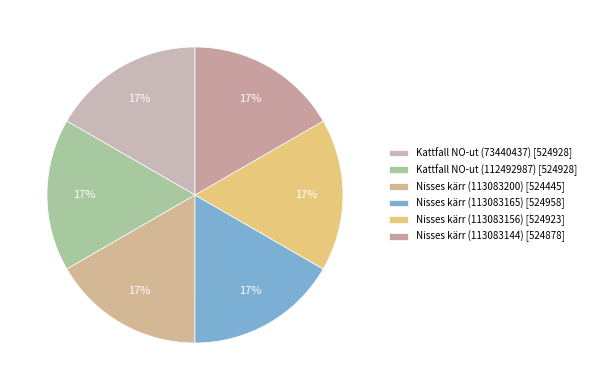

Count the number of slices in the pie.

6